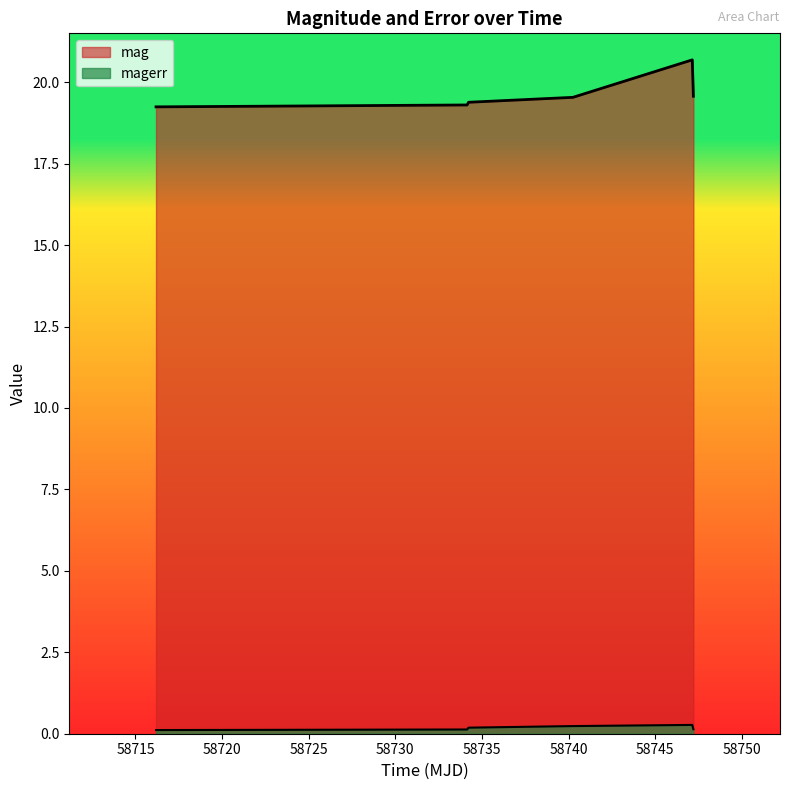

Between 58747.14465280017 and 58716.186423600186, which is larger?

58747.14465280017